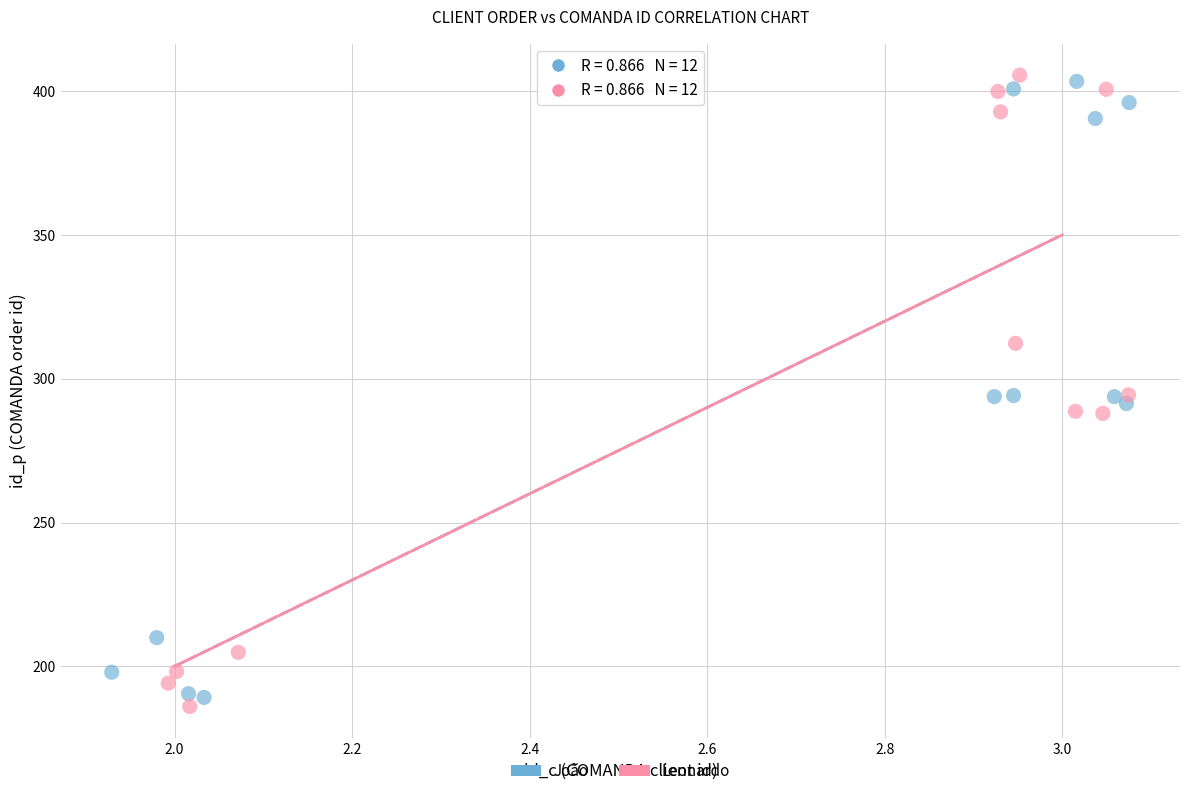

Which series contains the highest Y value?

Leonardo